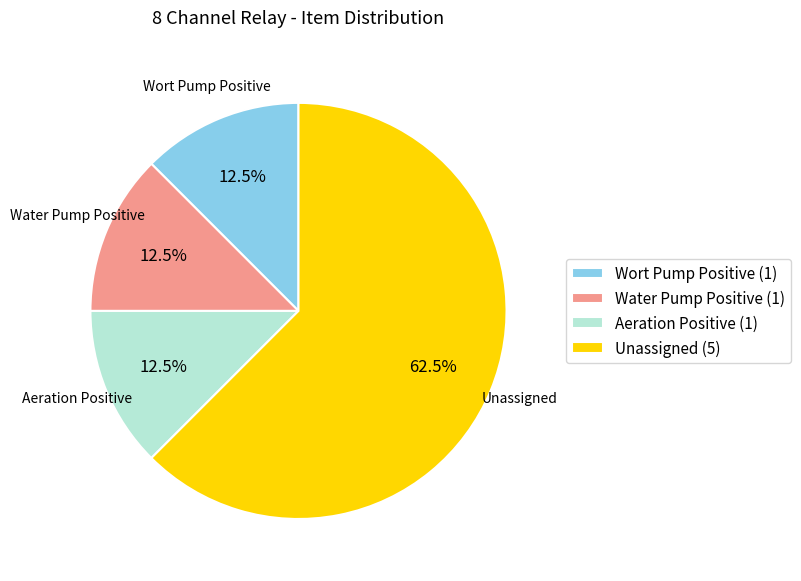

What portion of the pie excludes Wort Pump Positive (1)?

87.5%